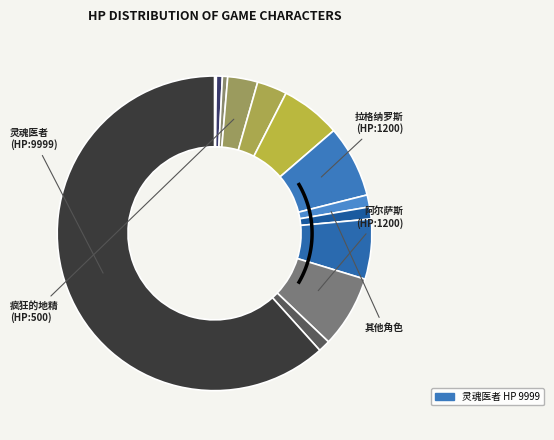

Between 辛达苟萨 and 黑衣人, which is larger?

辛达苟萨